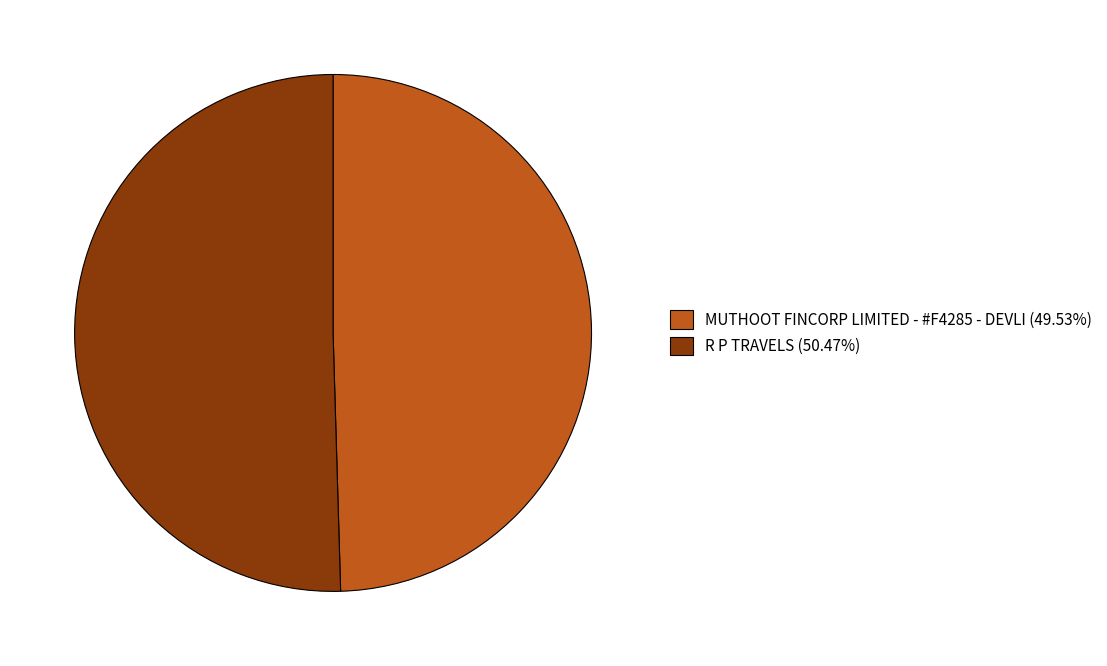

Is there any slice that represents more than half of the pie?

Yes